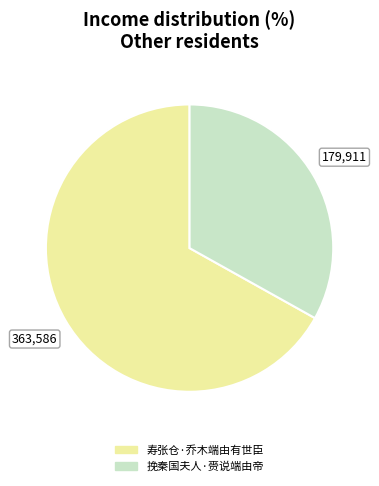

Is the sum of 挽秦国夫人·赍说端由帝 and 寿张仓·乔木端由有世臣 greater than half?

Yes